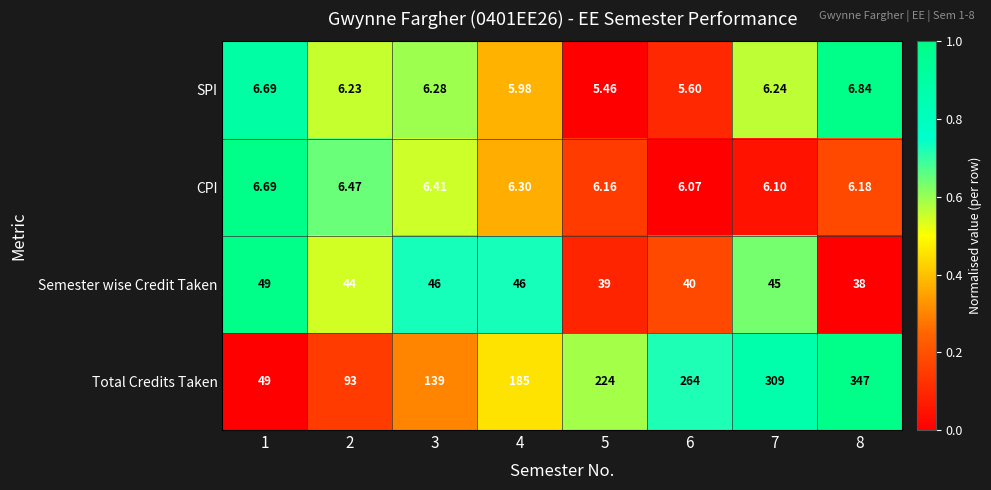

What is the maximum value shown in the chart?

347.0